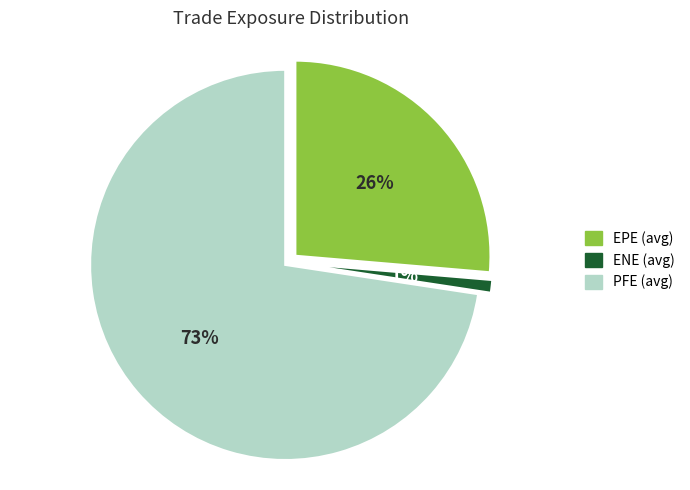

Rank the categories by value from lowest to highest.

ENE, EPE, PFE